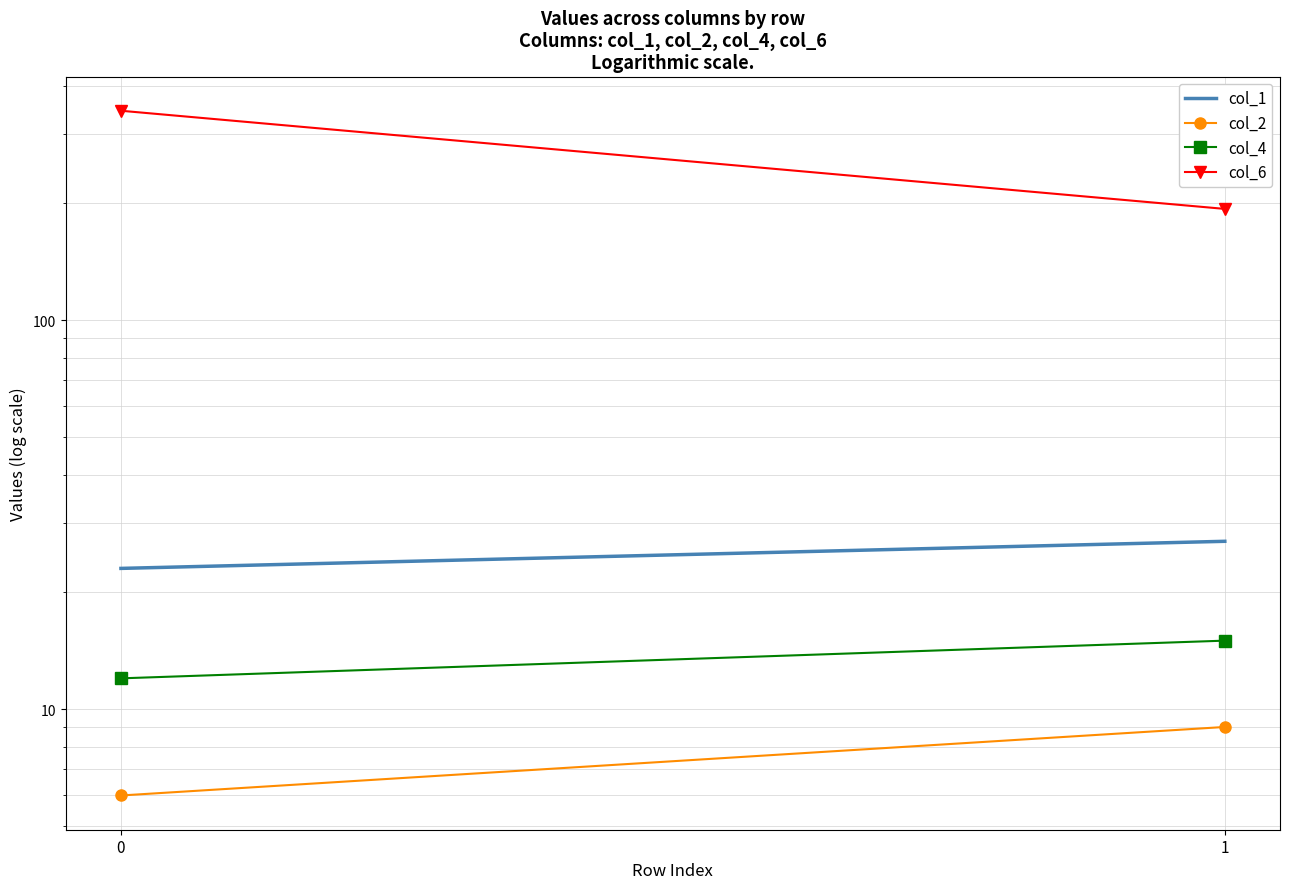

Rank the categories by col_4 value from lowest to highest.

0, 1